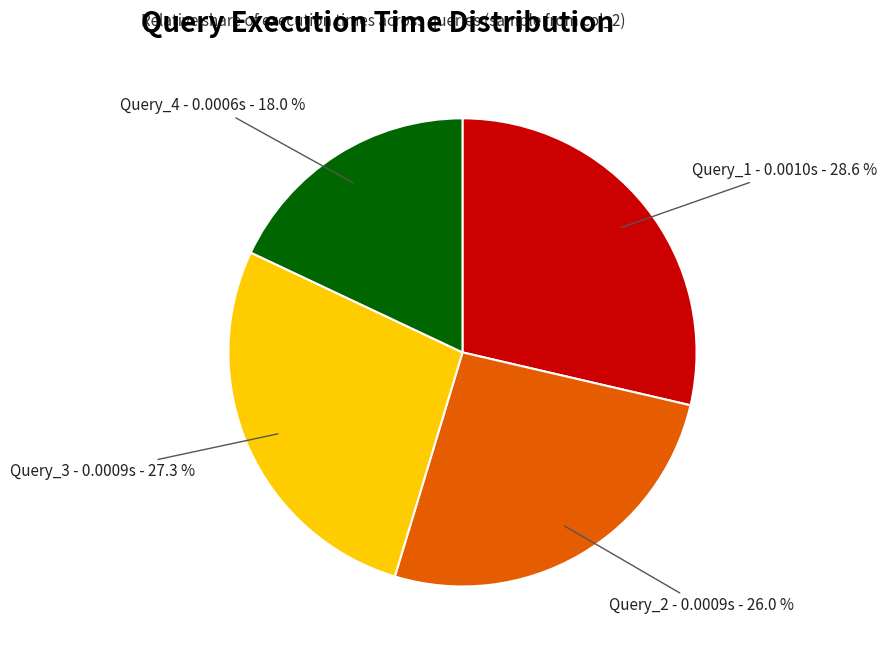

What percentage is the Query_4 slice, to the nearest percent?

18%